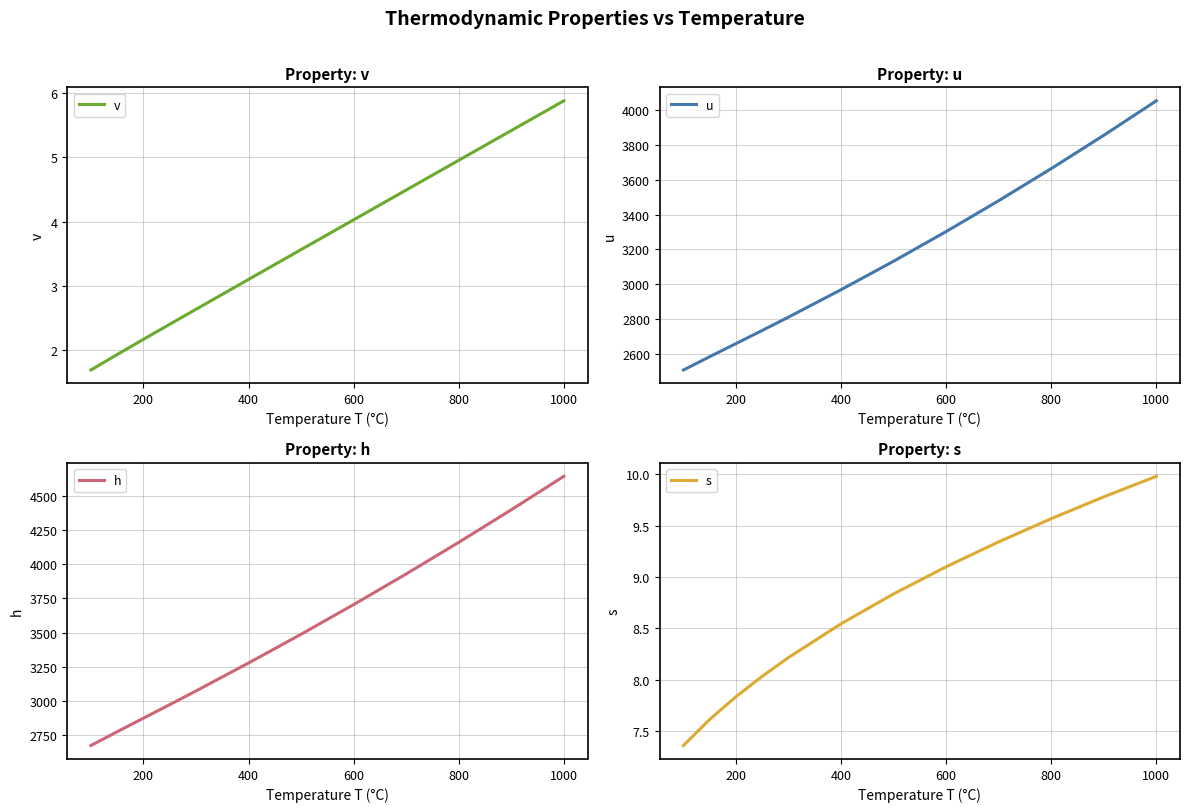

The value of v at 800 is 3.1. True or false?

False